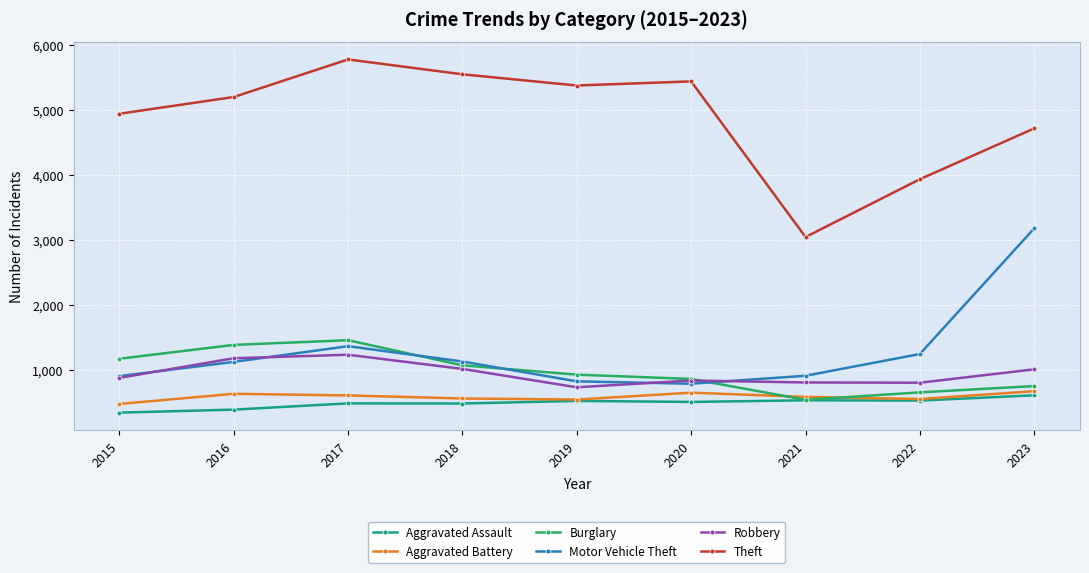

What is the difference between the maximum and minimum values in the Robbery series?

500